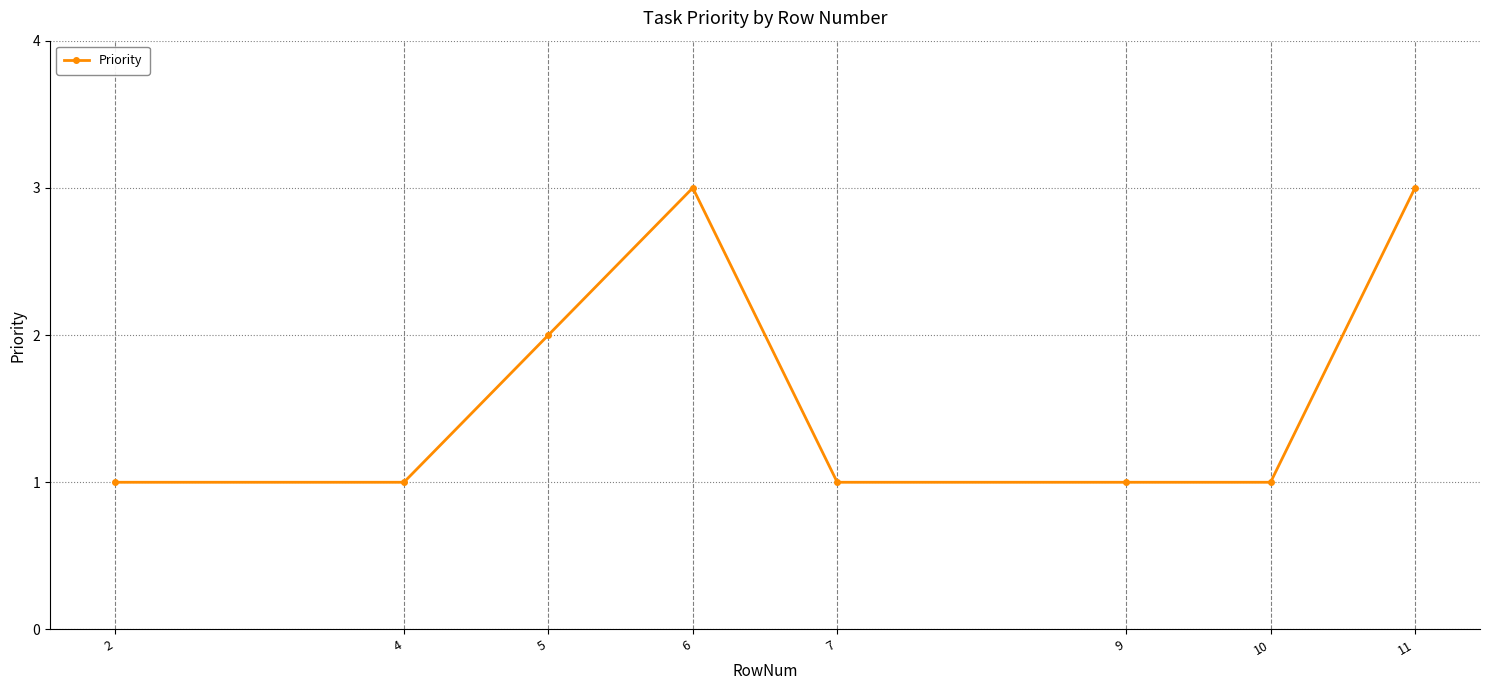

Reading left to right, extract all data points from this chart.

1	1	2	3	1	1	1	3